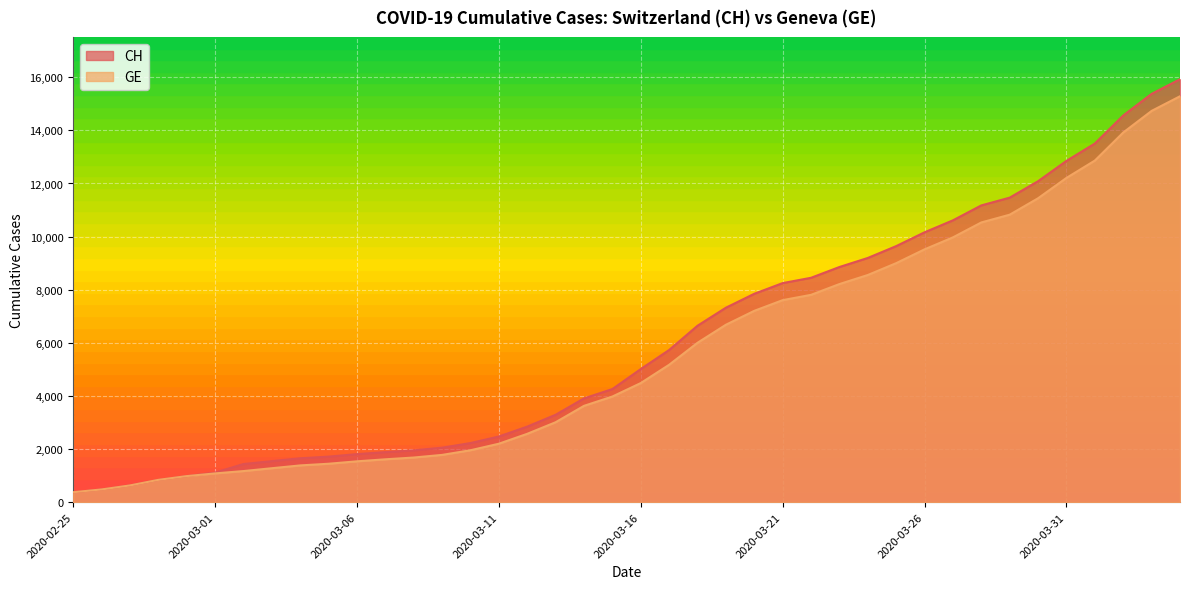

What is the value of the GE point at the 5th from the left?

981